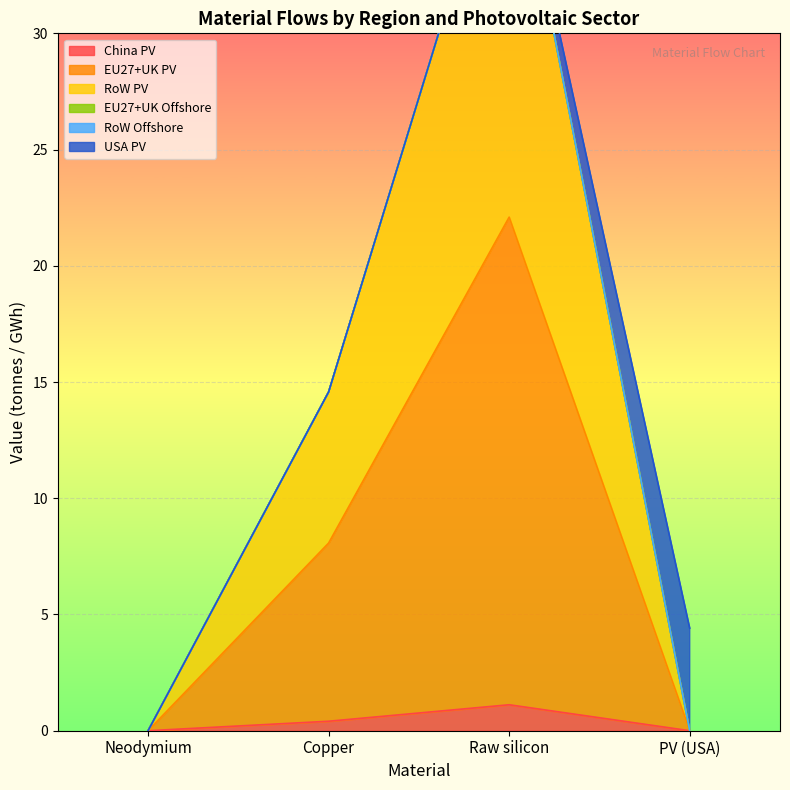

What is the difference between the second highest and minimum values in the RoW PV series?

8.1